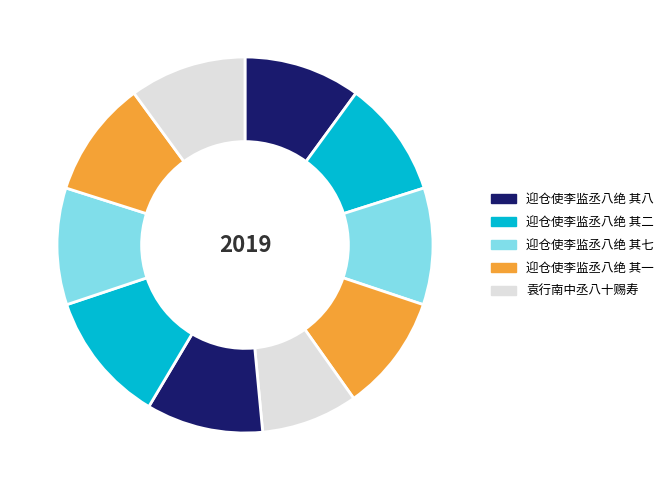

Which slice is the smallest?

袁行南中丞八十赐寿